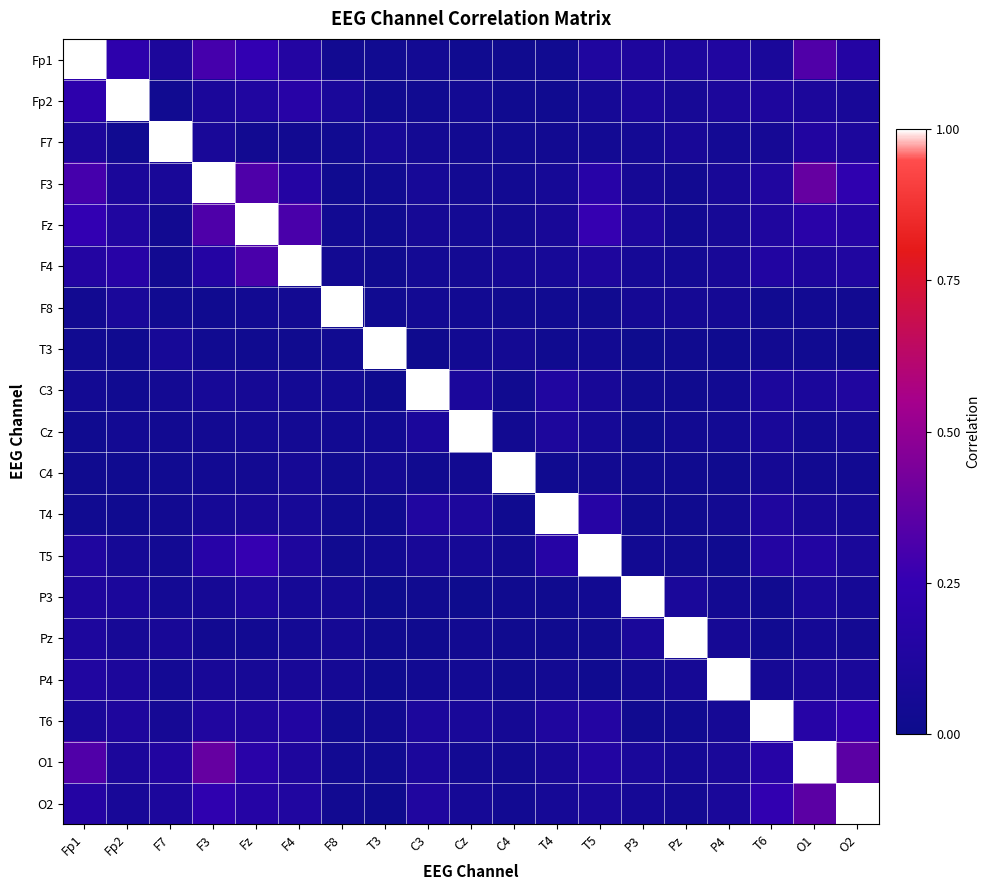

At which category does the chart reach its minimum across all series?

P3